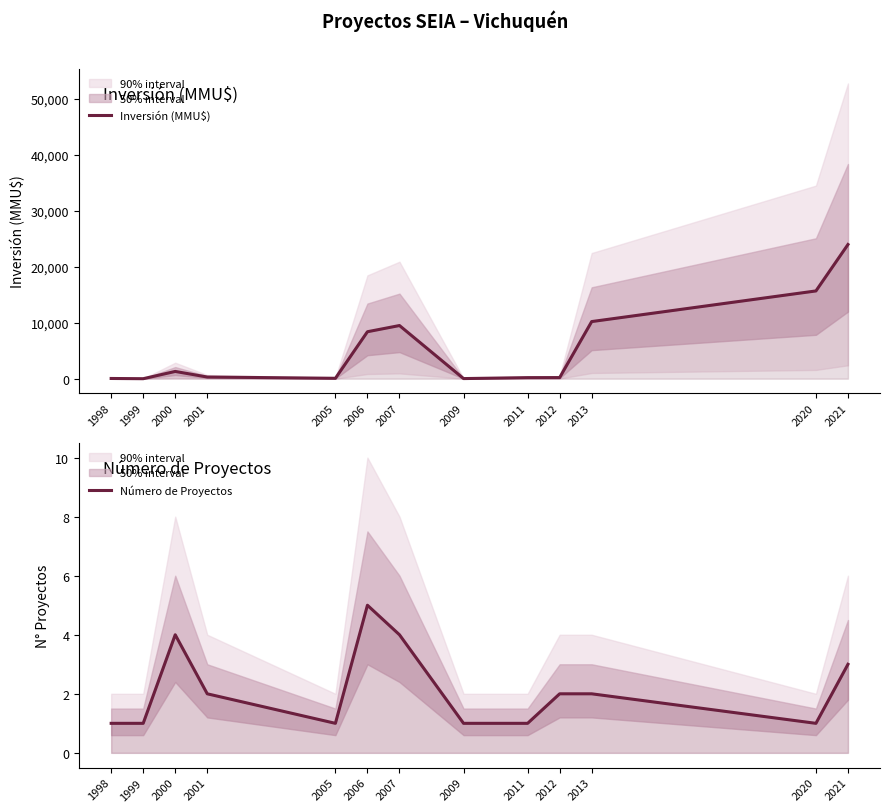

Rank the series at 2007 from lowest to highest value.

Número de Proyectos, Inversión (MMU$)